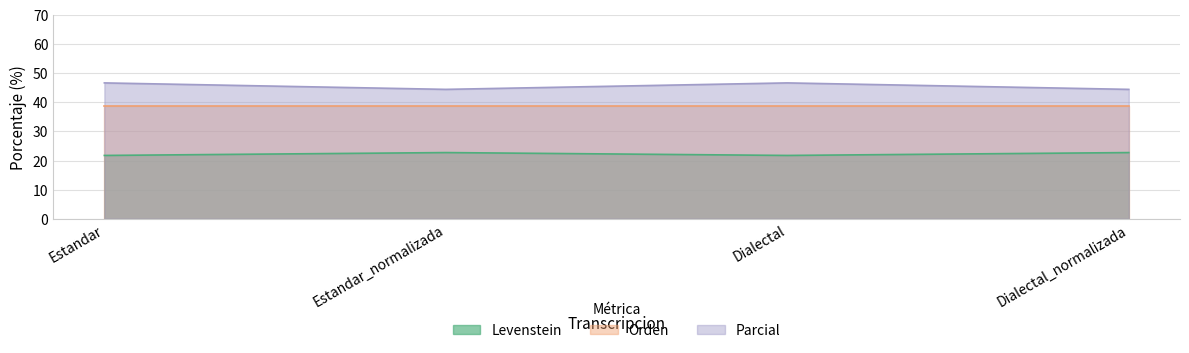

What is the average value of the Levenstein series?

22.2